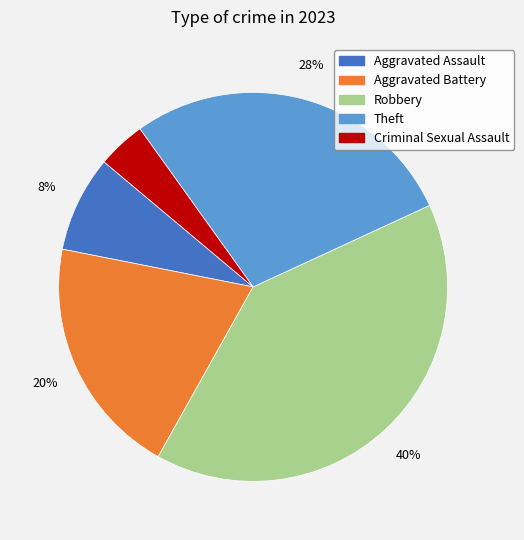

To the nearest percent, what is the combined percentage of Aggravated Battery and Aggravated Assault?

28%